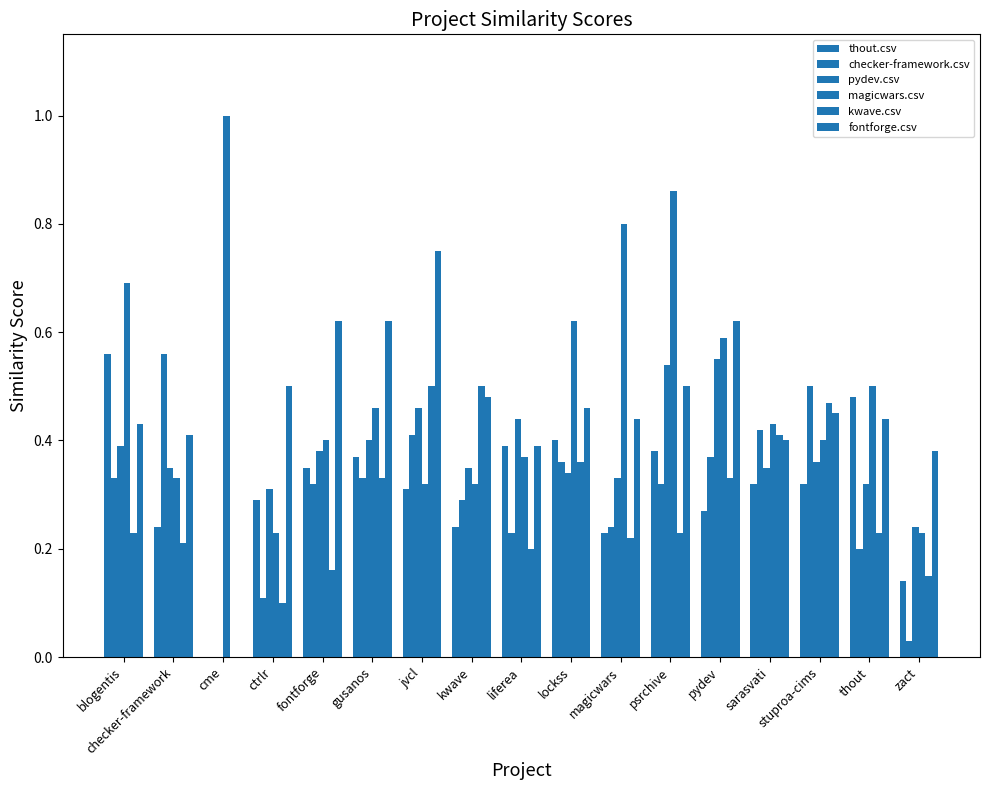

What position from the left is kwave?

8